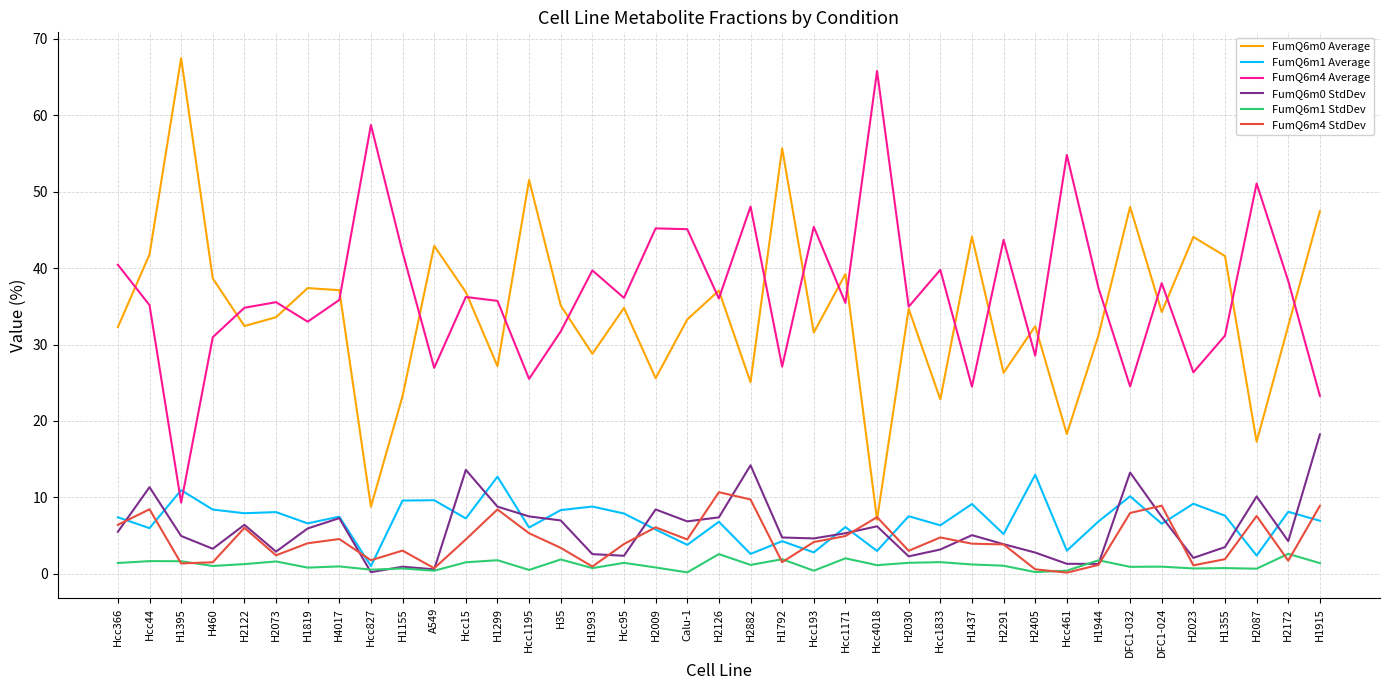

List the series in order of their peak value, lowest first.

FumQ6m1 StdDev, FumQ6m4 StdDev, FumQ6m1 Average, FumQ6m0 StdDev, FumQ6m4 Average, FumQ6m0 Average